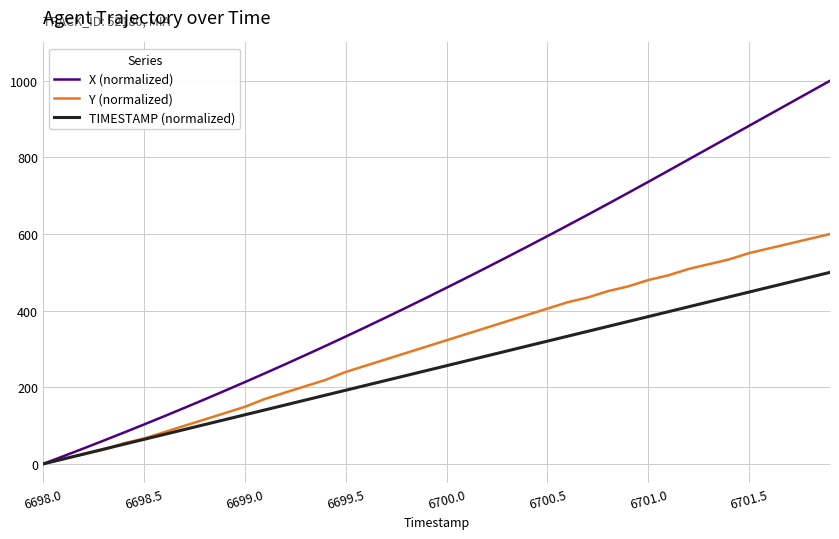

What is the maximum value for X (normalized)?

1000.0